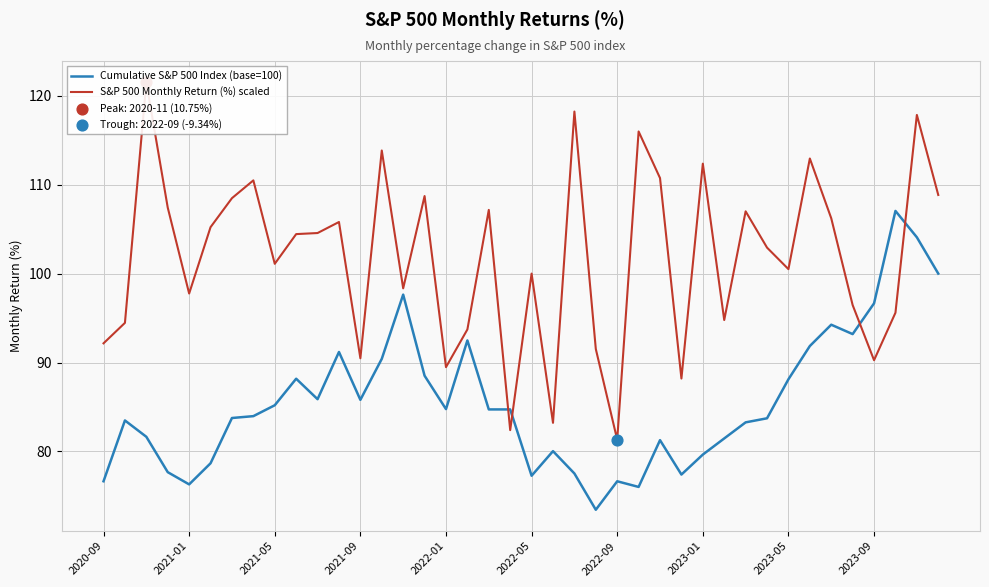

Which series has the largest Y range (max minus min)?

S&P 500 Monthly Return (%) scaled